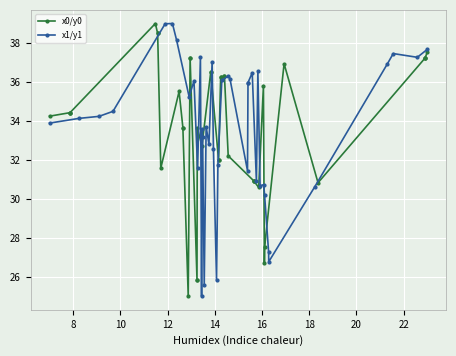

Which series has the largest range (max minus min)?

x0/y0